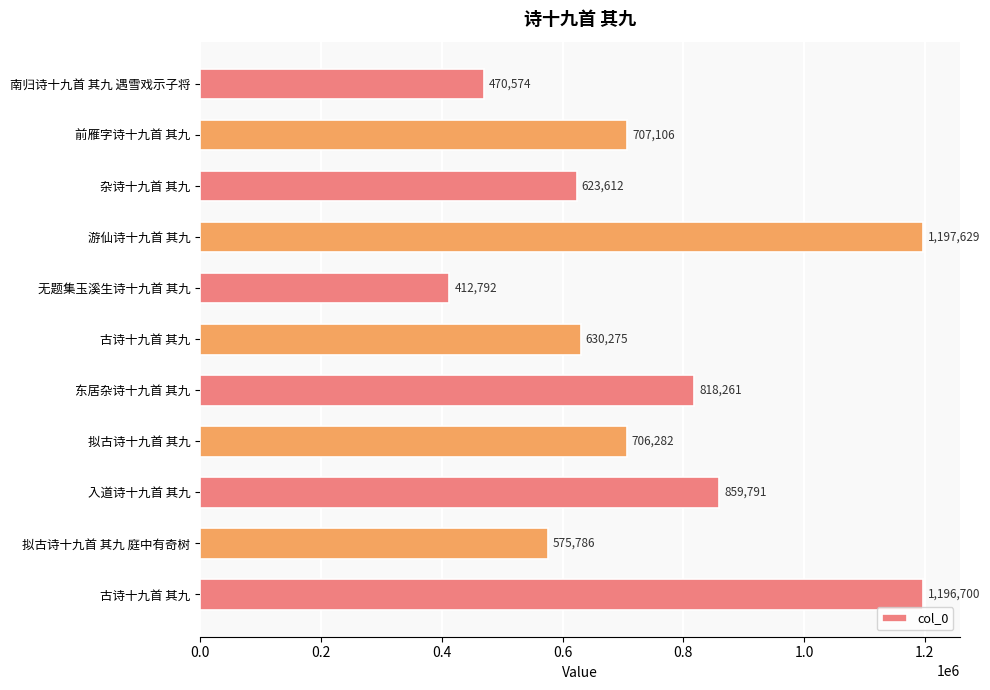

How many distinct data groups are displayed?

1